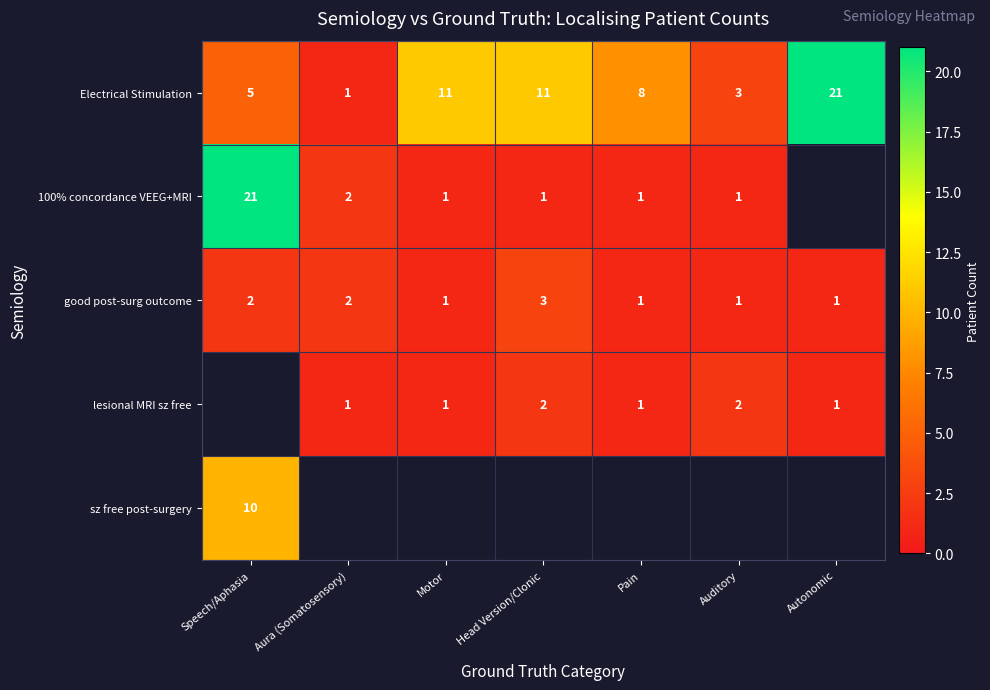

The value of good post-surg outcome at Aura (Somatosensory) is 3.3. True or false?

False